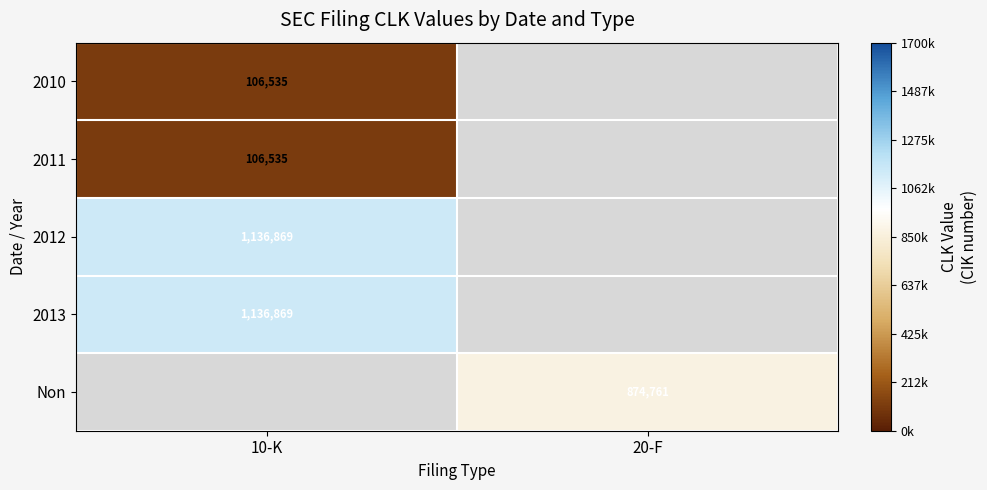

The value of 2012 at 10-K is 1136869. True or false?

True